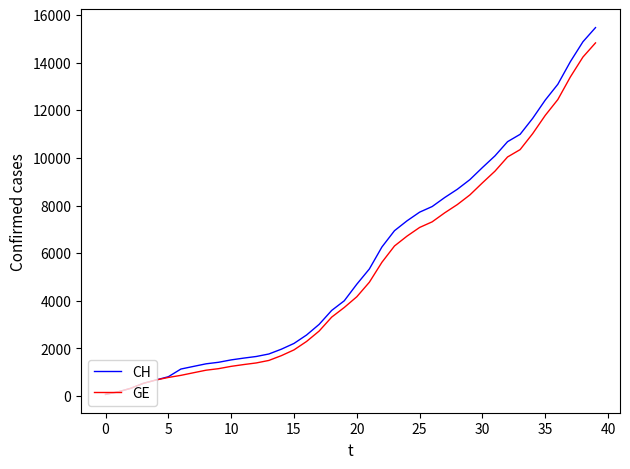

What is the highest value of the GE series?

14828